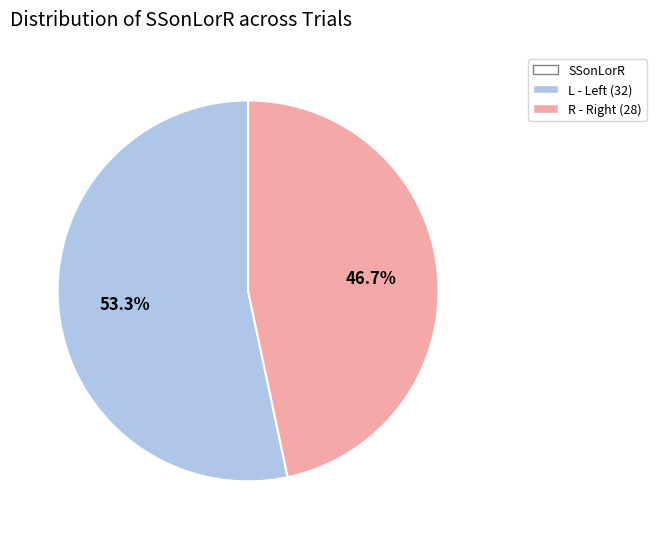

Does any single category account for the majority?

Yes